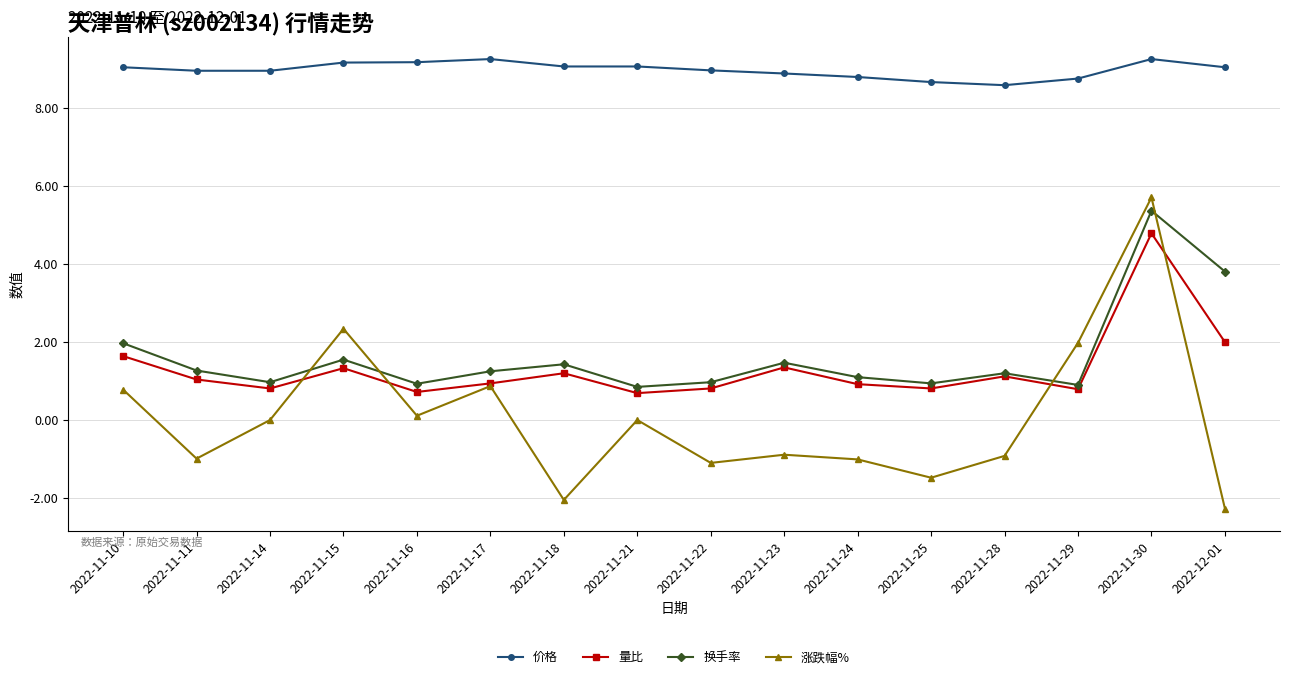

What is the highest value of the 换手率 series?

5.4